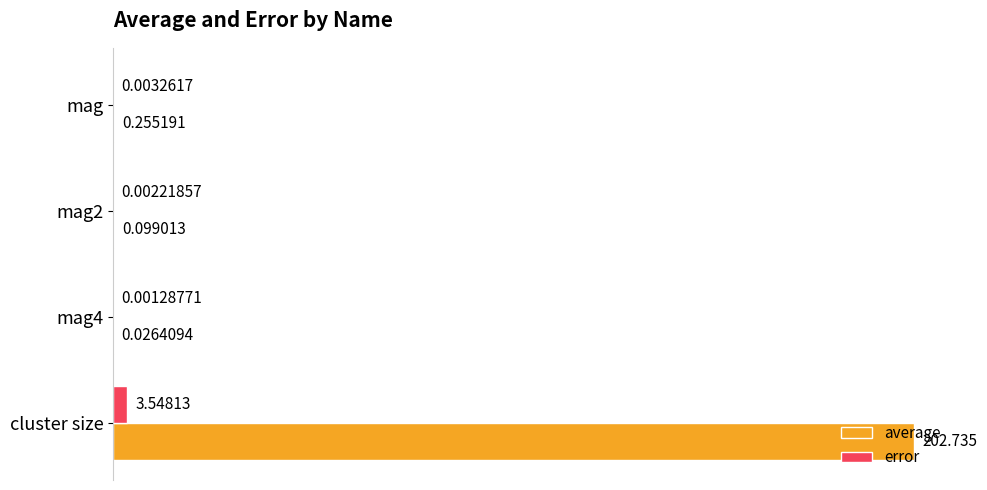

Which series has the largest total across all categories?

average